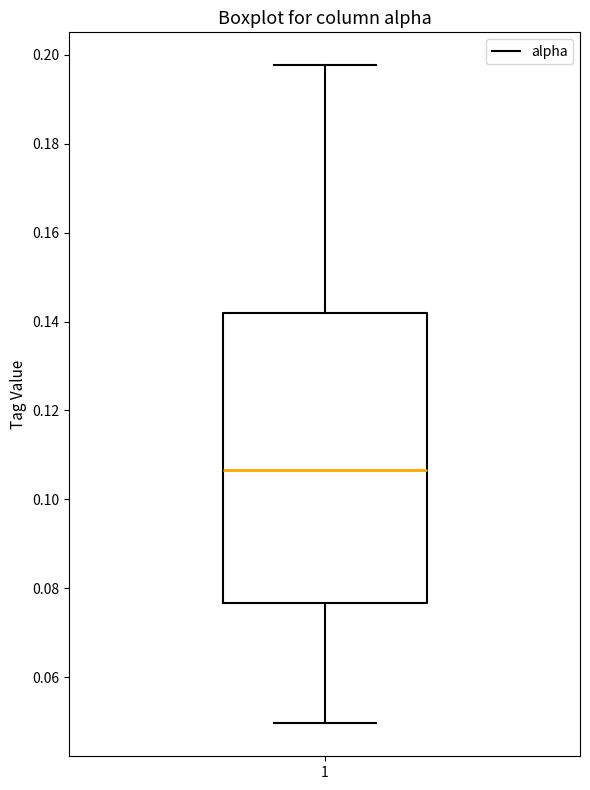

Where does the upper whisker of the box at x = 1 end on the y-axis? The values are not printed on the chart, so give them approximately, as read against the axis.

0.198